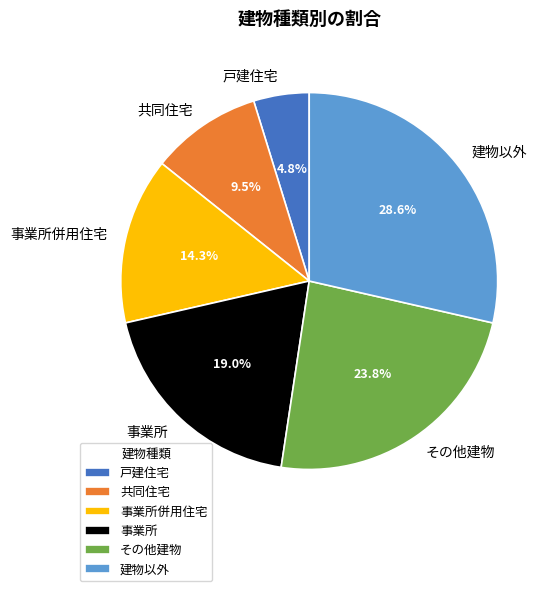

Which category has the smallest portion of the pie?

戸建住宅